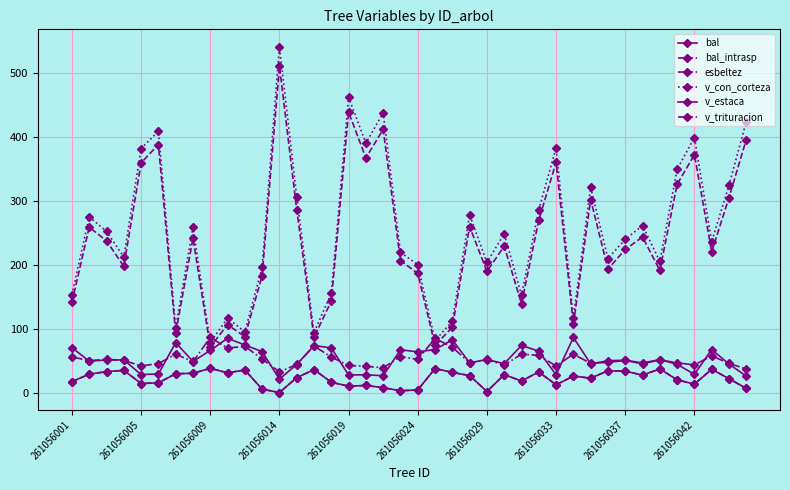

Is this an area chart (filled region under the line)?

No